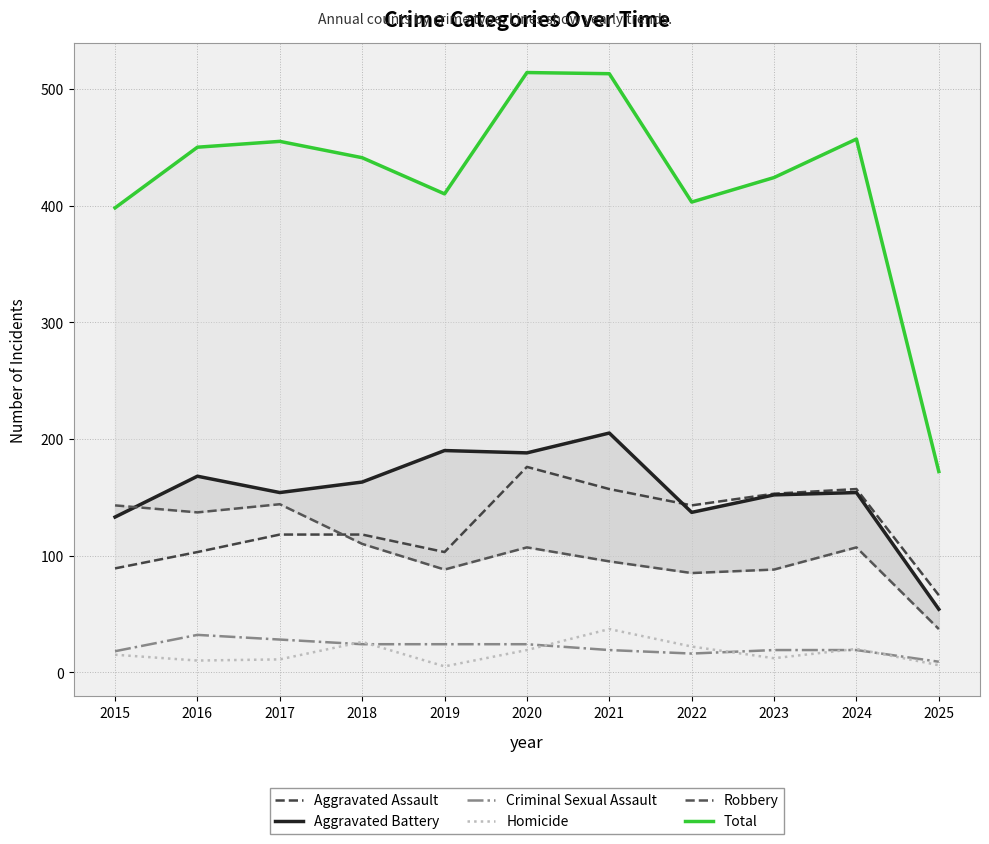

Is the value of Criminal Sexual Assault at 2016 greater than the value of Homicide at 2024?

Yes